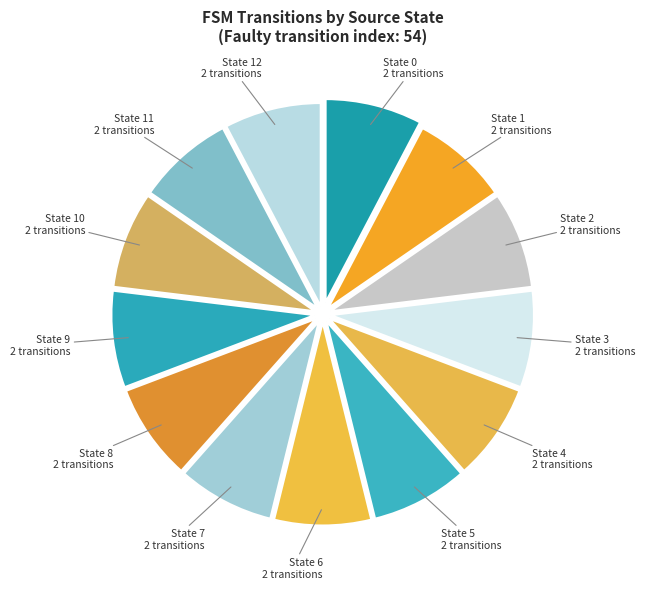

Is State 4 the majority of the pie?

No